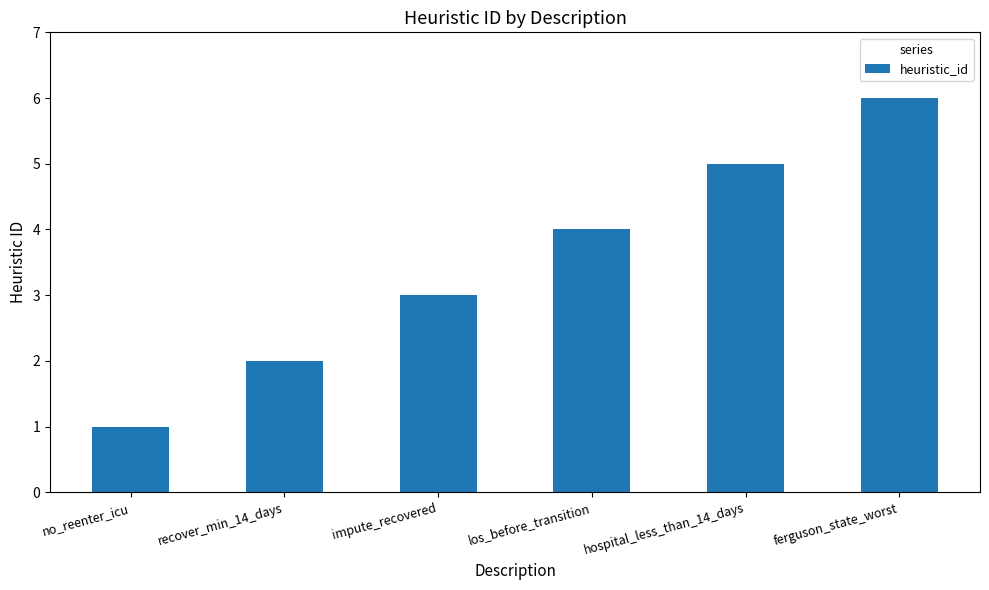

The value at no_reenter_icu is 0. True or false?

False